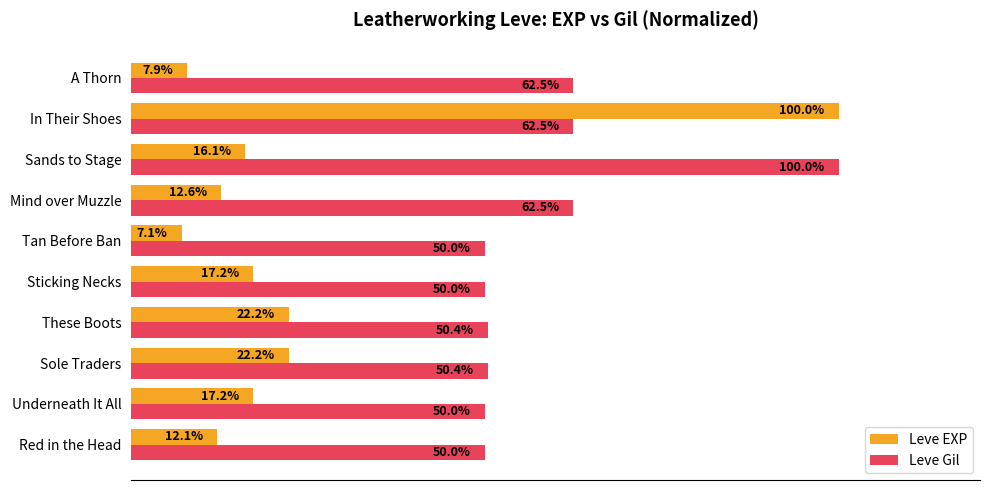

Which category has the highest value in the Leve EXP series?

In Their Shoes